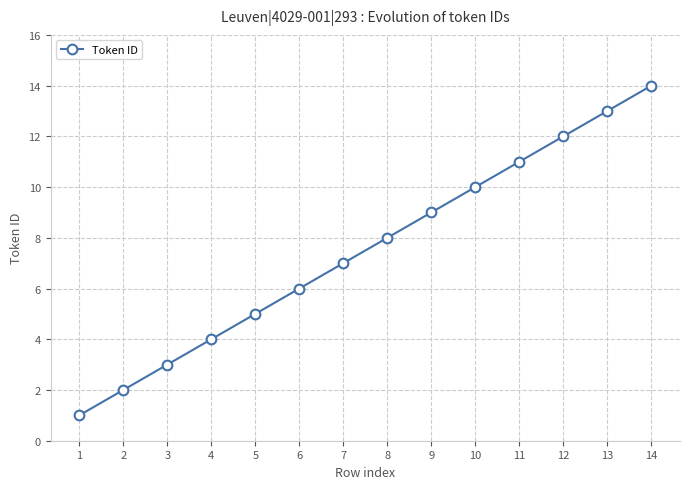

Rank the categories by value from lowest to highest.

1, 2, 3, 4, 5, 6, 7, 8, 9, 10, 11, 12, 13, 14